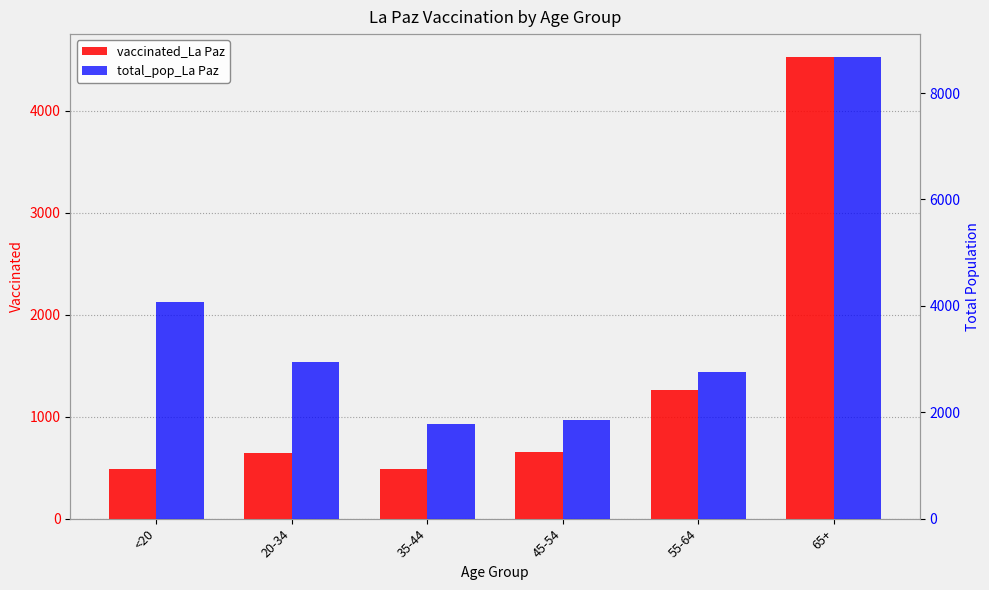

Is the value of vaccinated_La Paz at 55-64 greater than the value of total_pop_La Paz at 55-64?

No